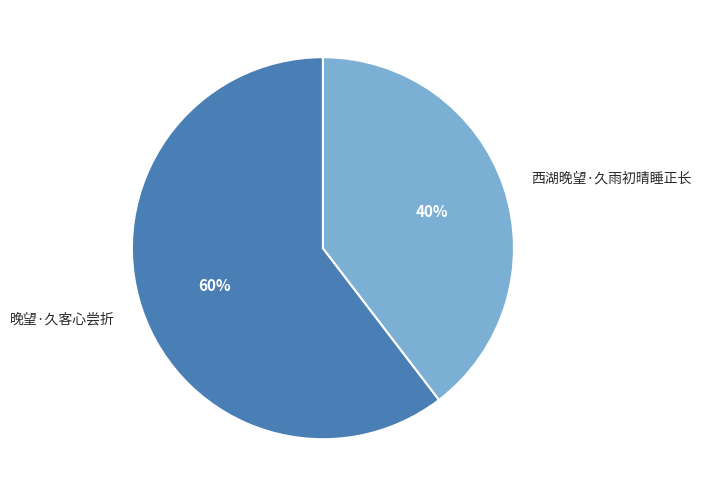

Is there any slice that represents more than half of the pie?

Yes